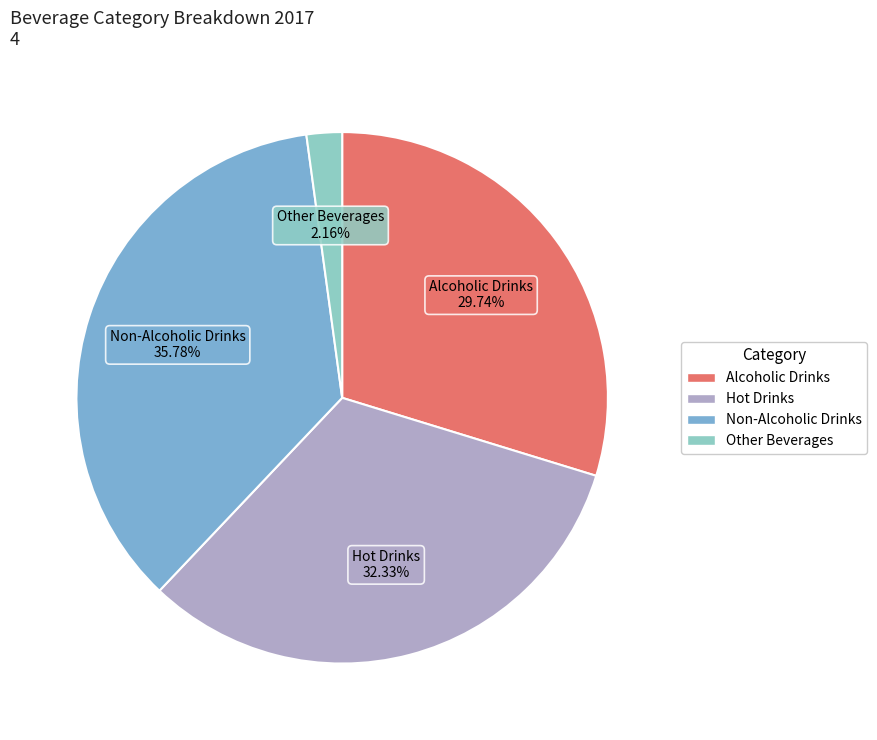

True or false: Alcoholic Drinks accounts for 30% of the total.

True